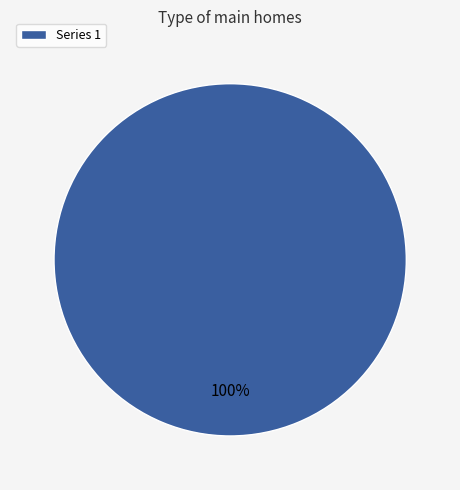

True or false: Series 1 accounts for 93% of the total.

False